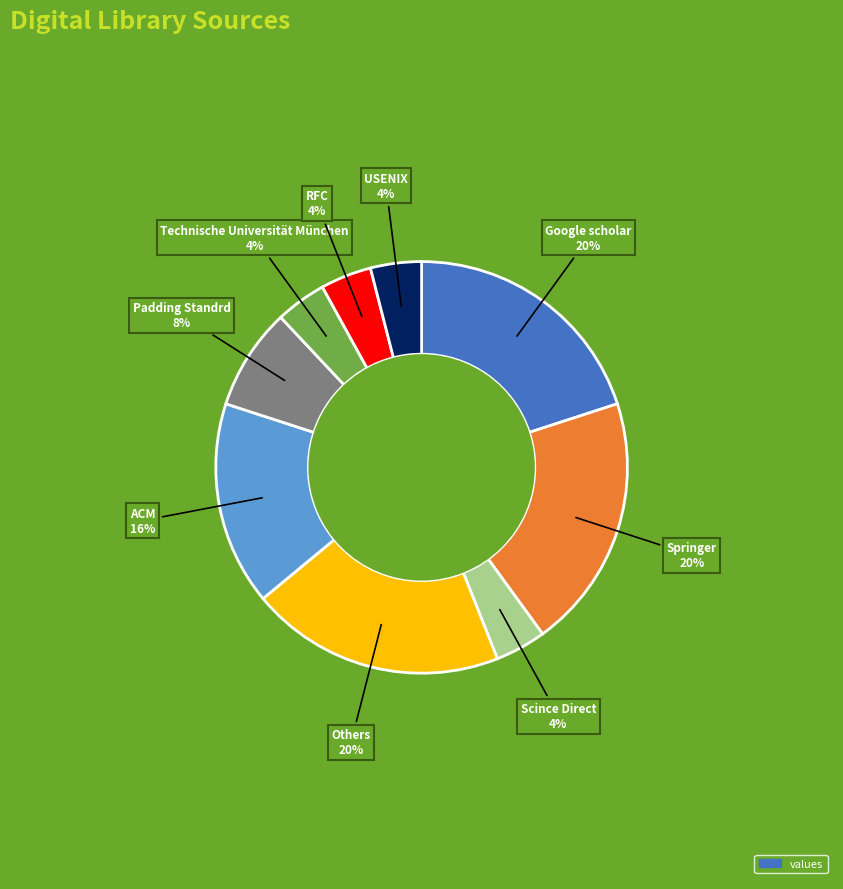

Does any single category account for the majority?

No